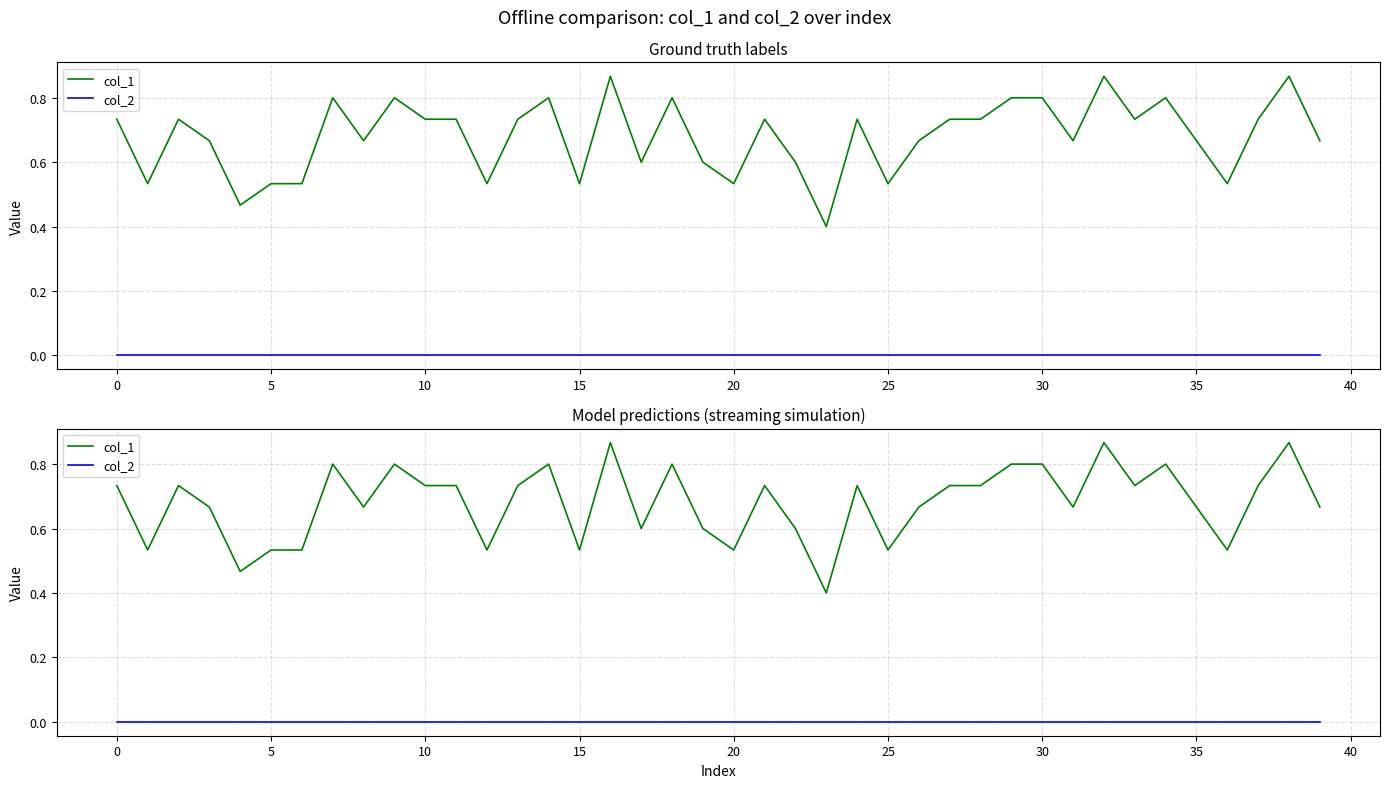

What are all the series names shown in the legend?

col_1, col_2